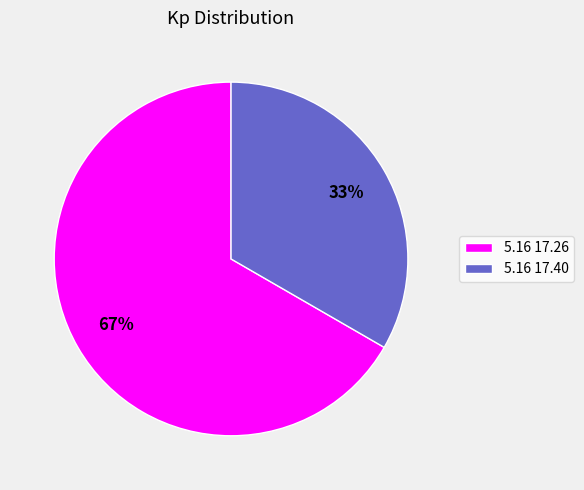

What is the majority slice?

5.16 17.26